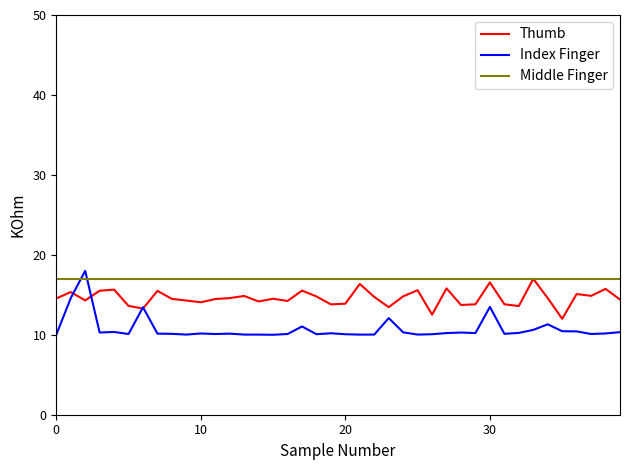

How many times do Middle Finger and Index Finger cross each other?

2